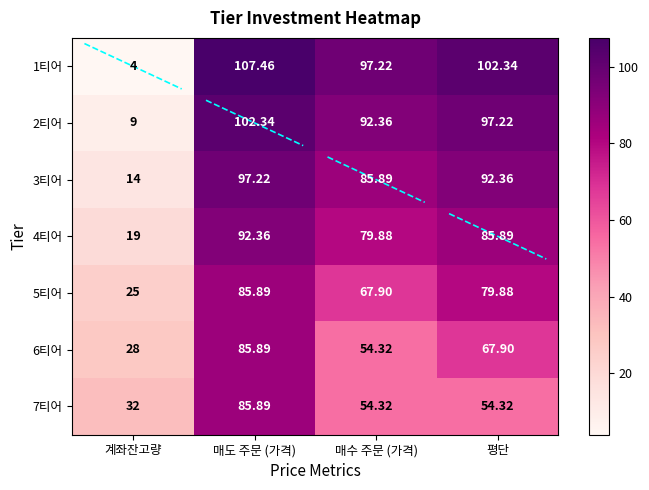

Which category has the lowest value in the 6티어 series?

계좌잔고량